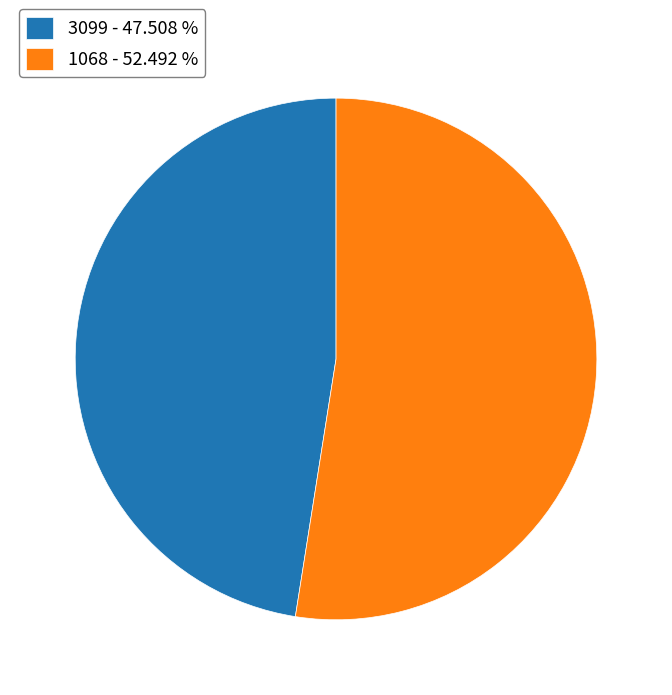

How many segments does this pie chart have?

2